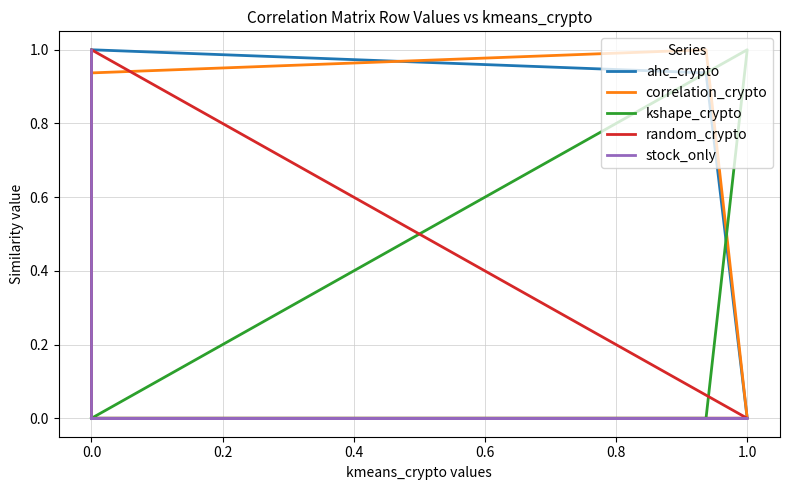

Which series has the widest spread of values?

ahc_crypto